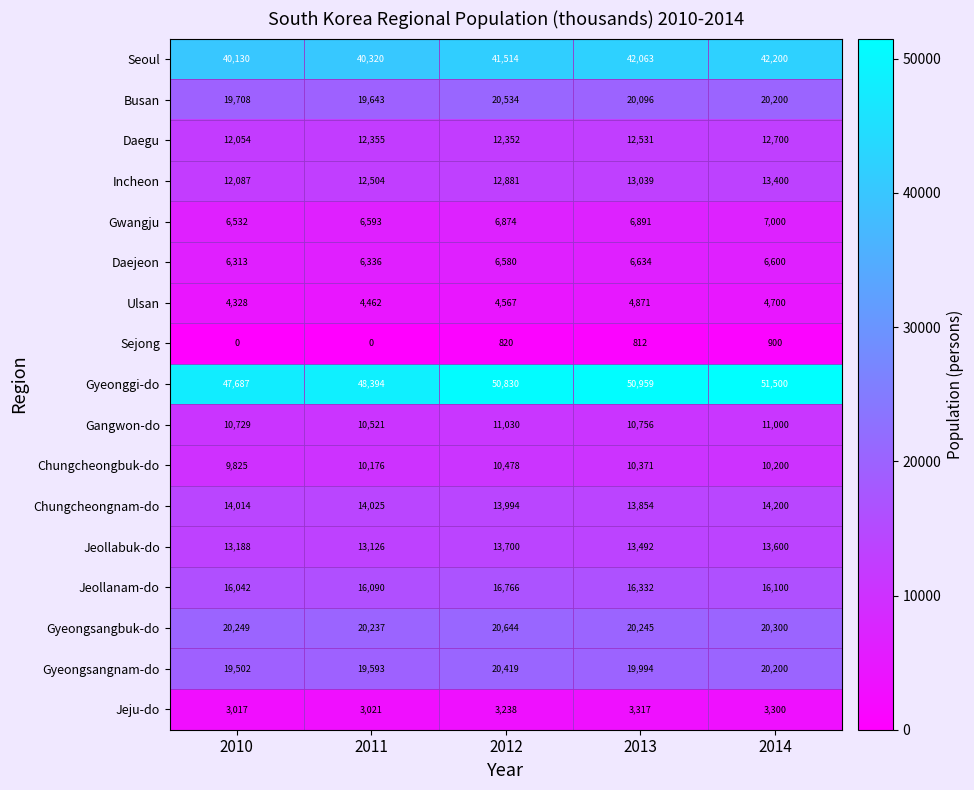

Rank the series at 2011 from lowest to highest value.

Sejong, Jeju-do, Ulsan, Daejeon, Gwangju, Chungcheongbuk-do, Gangwon-do, Daegu, Incheon, Jeollabuk-do, Chungcheongnam-do, Jeollanam-do, Gyeongsangnam-do, Busan, Gyeongsangbuk-do, Seoul, Gyeonggi-do